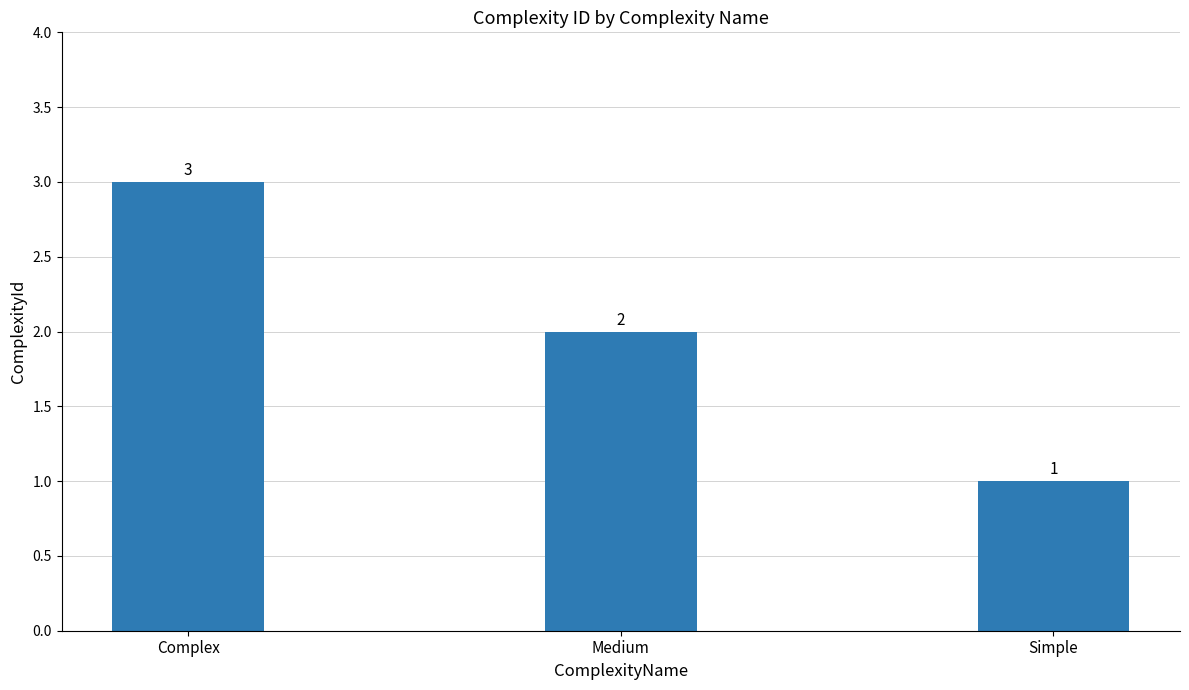

What is the label of the 3rd bar from the right?

Complex